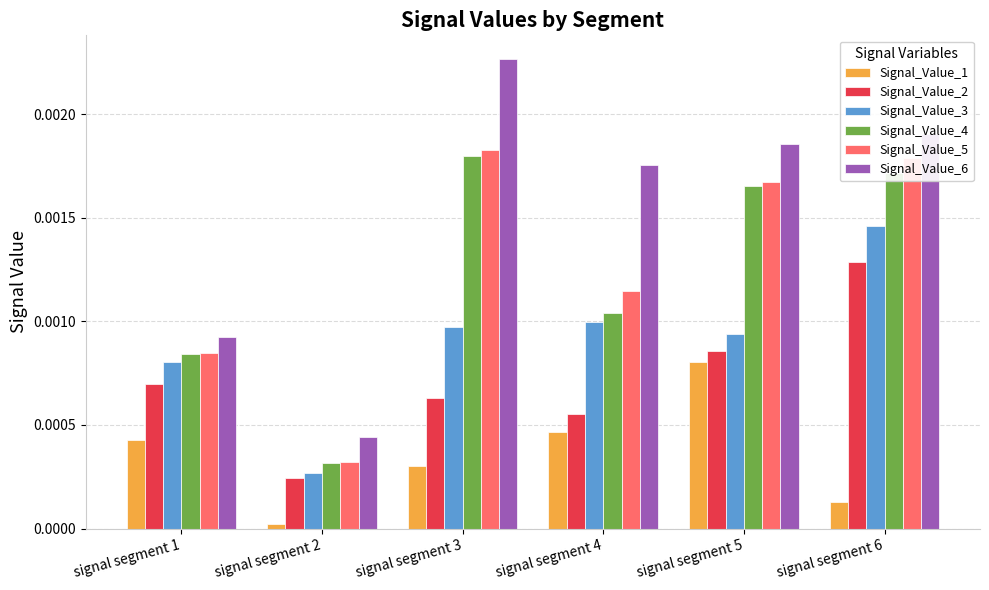

Count the Signal_Value_2 values in the range 0 to 1.

6